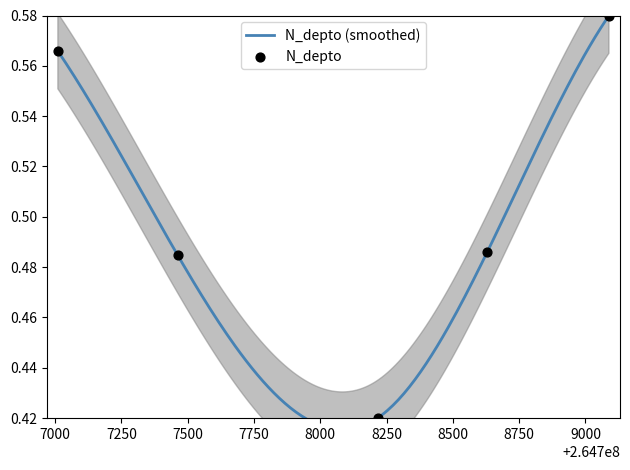

What is the change in value from 264707010 to 264708629?

-0.1